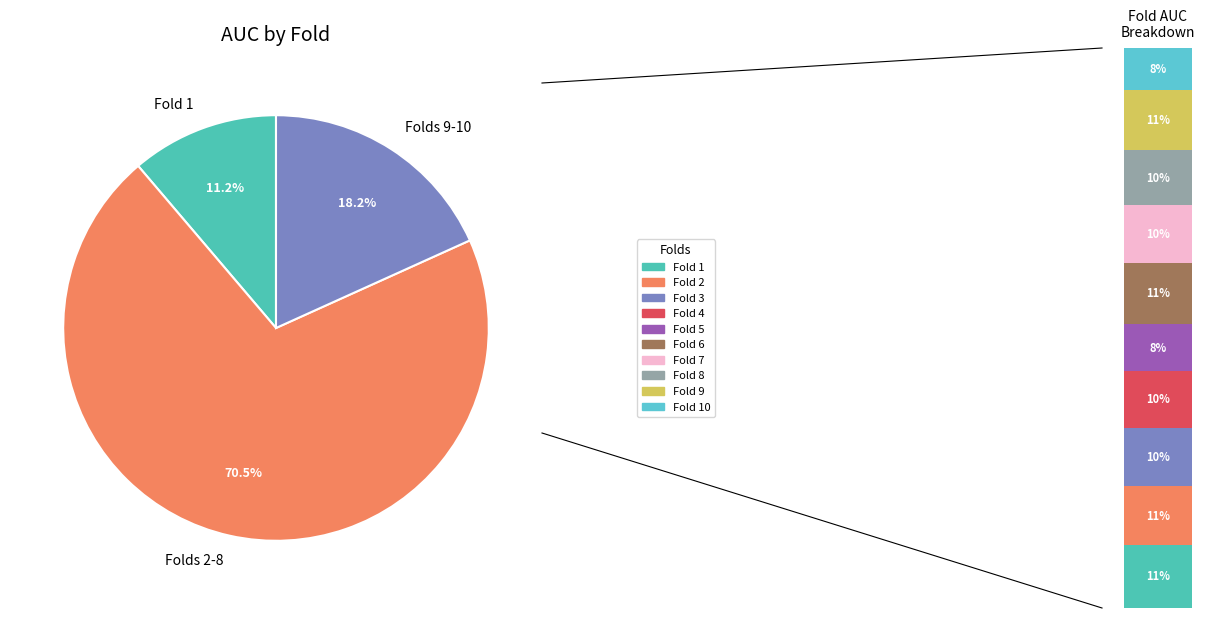

Combined, what portion of the pie is Fold 10 and Fold 9?

18.2%